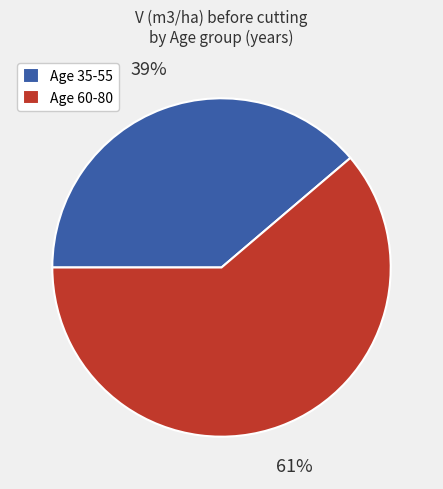

To the nearest percent, what percentage of the pie is Age 60-80?

61%